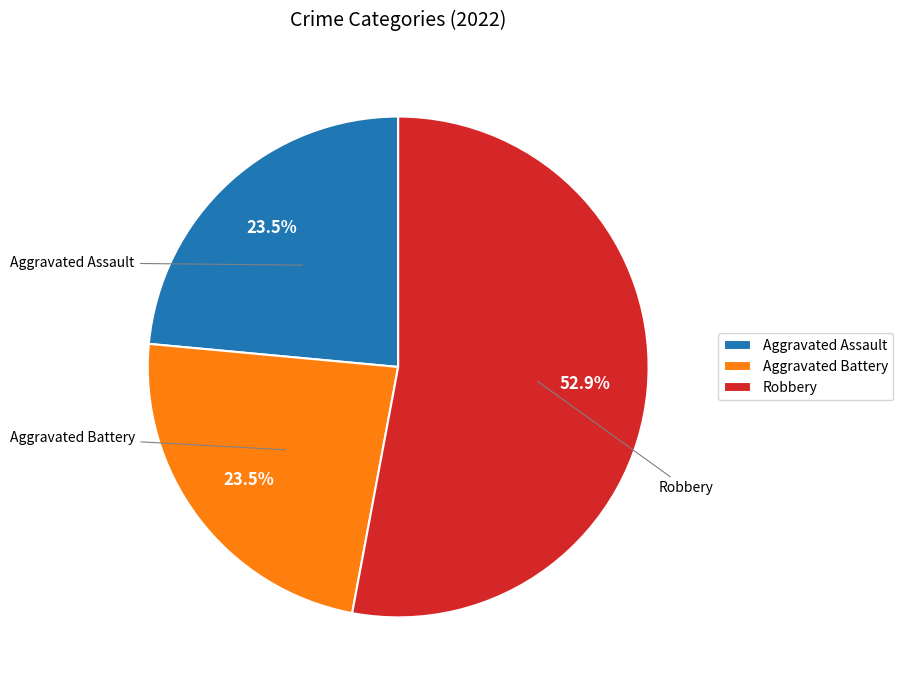

What is the ratio of the value at Robbery to the value at Aggravated Battery?

2.3